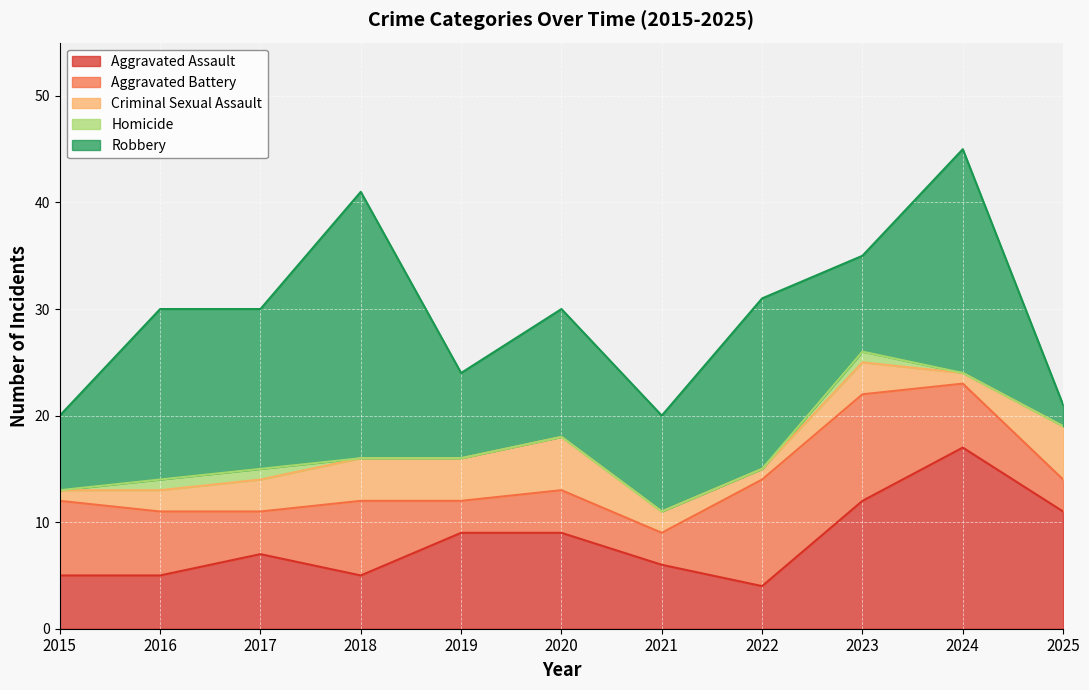

How many data points in Aggravated Assault are above 7?

5